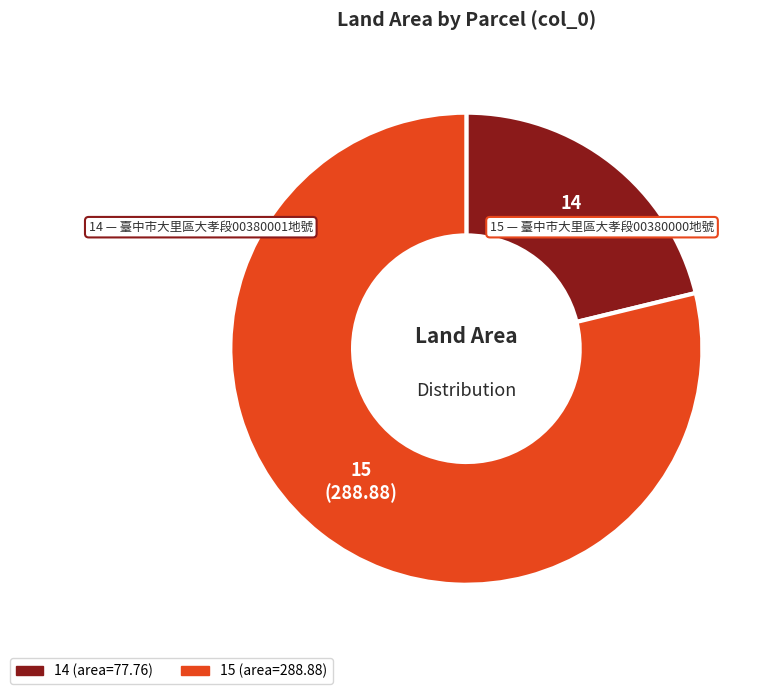

How many slices are in this pie chart?

2